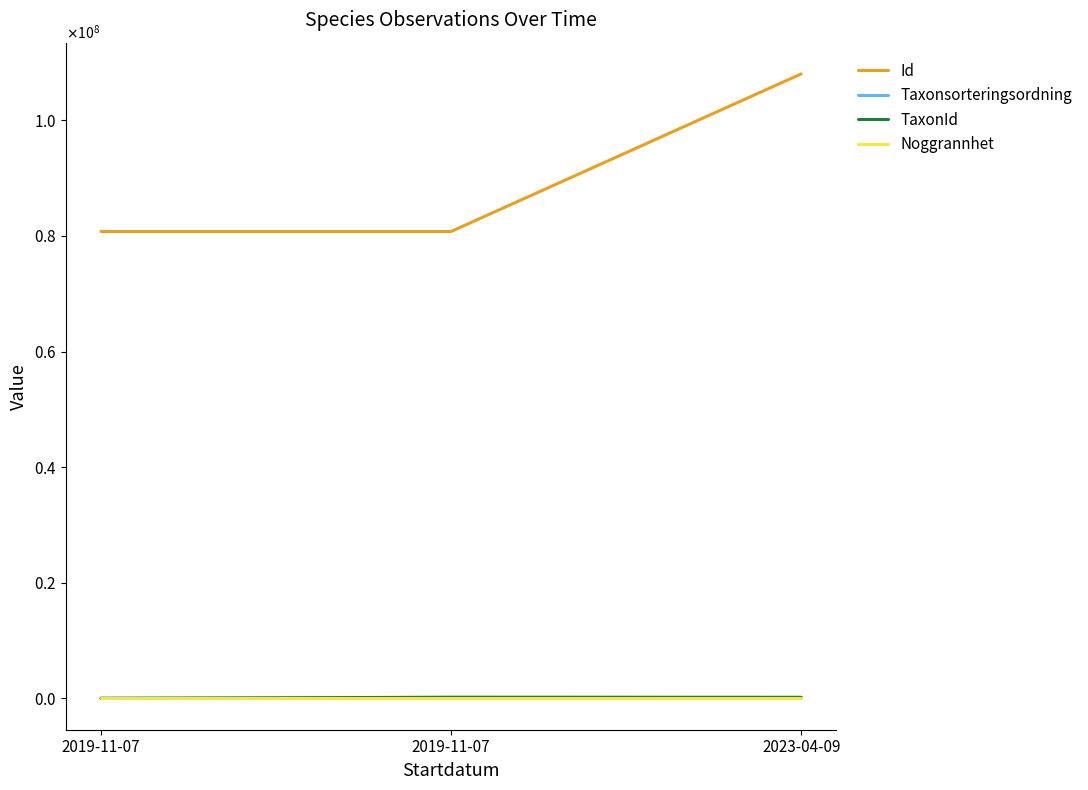

List the labels in order of Noggrannhet value, smallest first.

2019-11-07, 2019-11-07, 2023-04-09